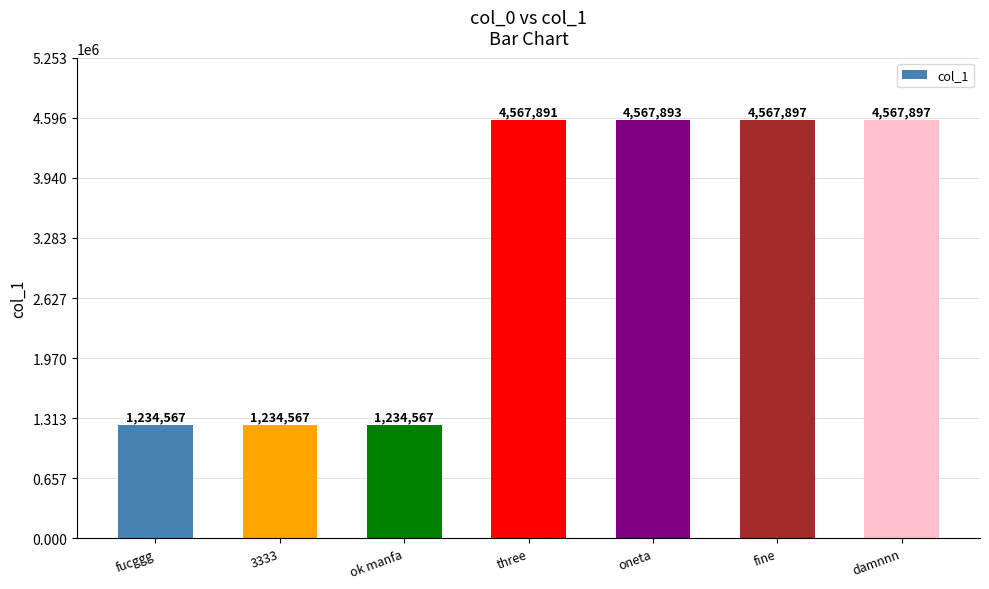

How many bars are there in total?

7